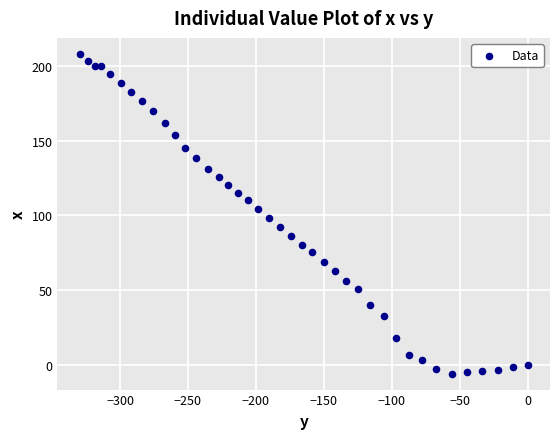

What is the range of Y values (max minus min)?

214.5